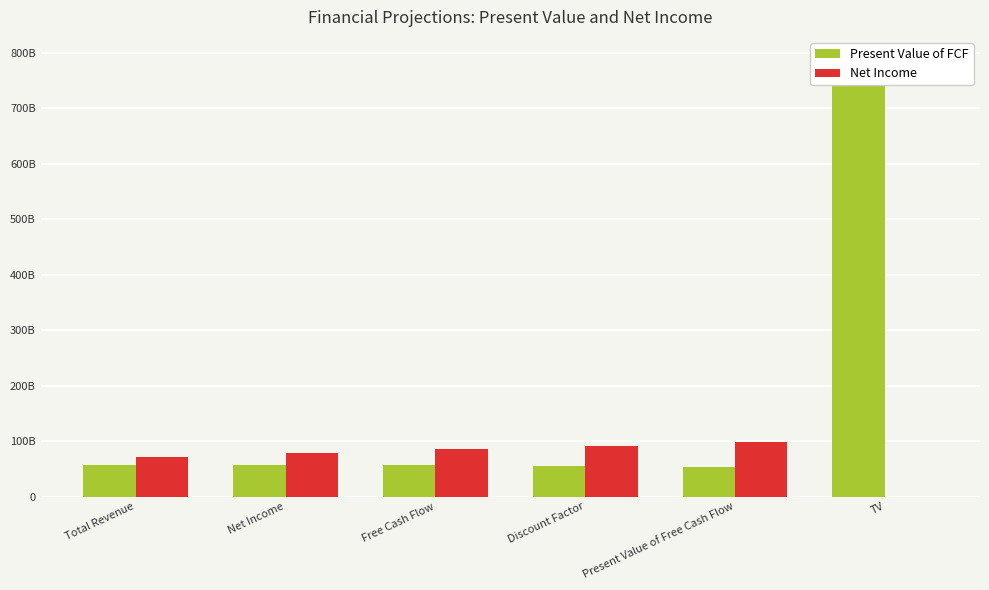

Are the bars grouped side by side (vs. stacked)?

Yes